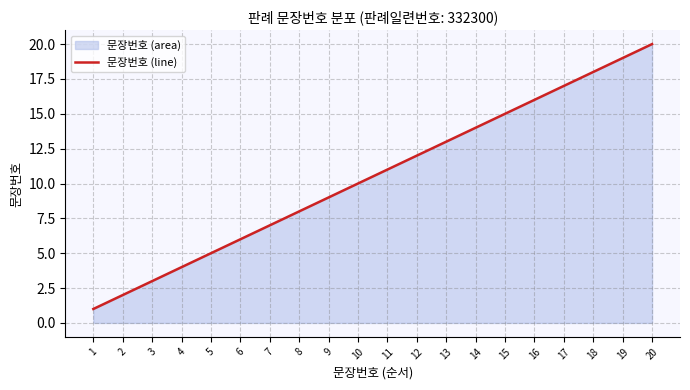

Which has a higher value, 18 or 16?

18